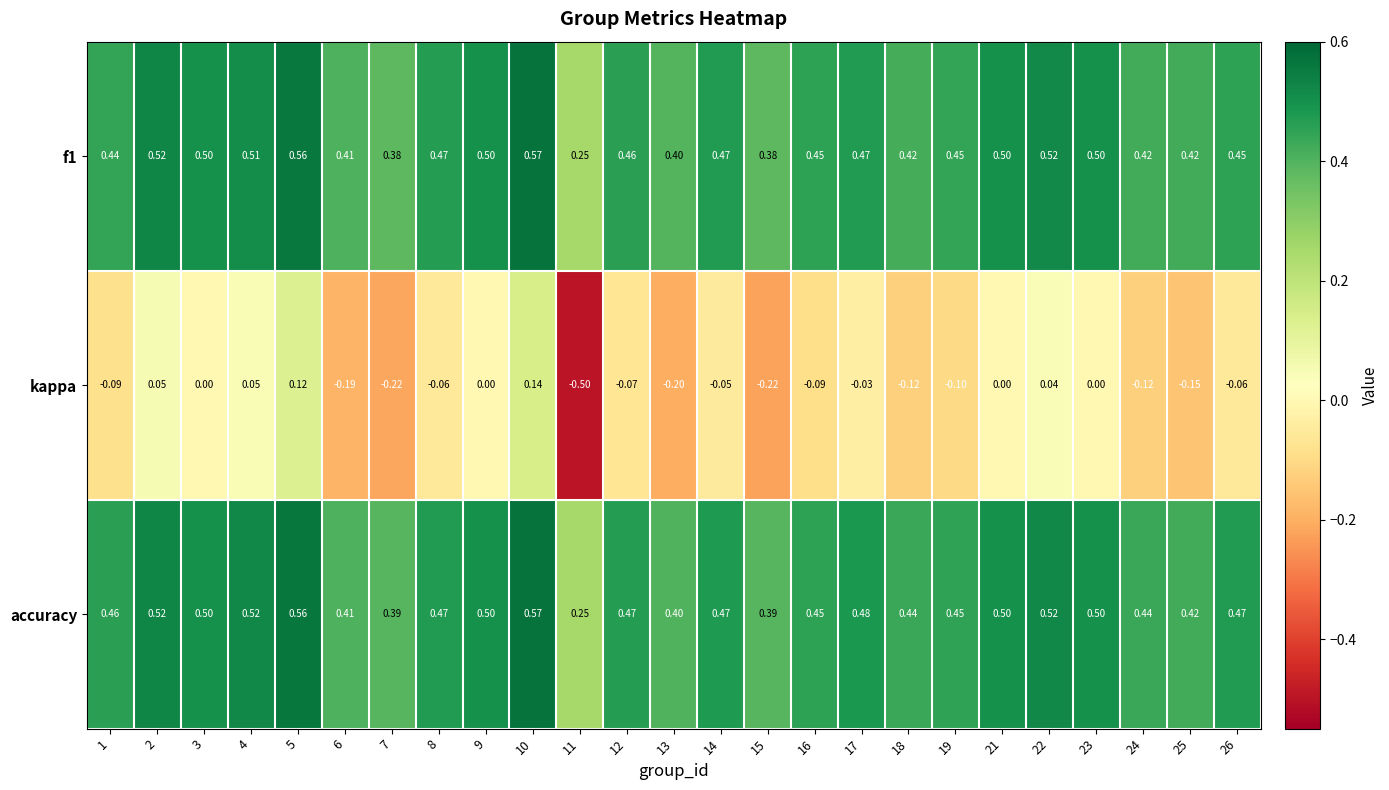

Which series changed the most between 17 and 25?

kappa